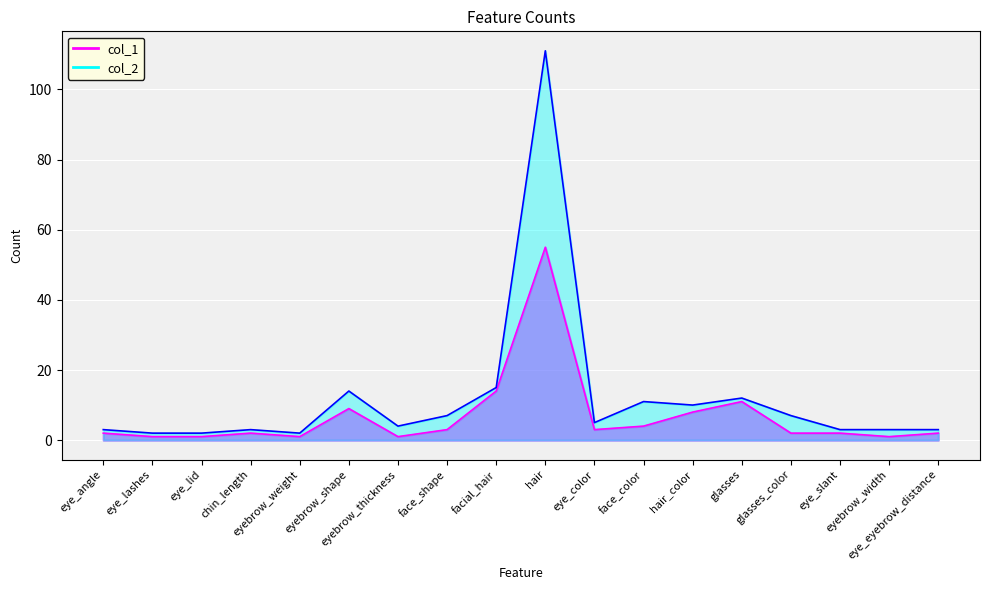

Reading right to left, transcribe all the data shown in this chart.

col_1: eye_eyebrow_distance=2	eyebrow_width=1	eye_slant=2	glasses_color=2	glasses=11	hair_color=8	face_color=4	eye_color=3	hair=55	facial_hair=14	face_shape=3	eyebrow_thickness=1	eyebrow_shape=9	eyebrow_weight=1	chin_length=2	eye_lid=1	eye_lashes=1	eye_angle=2
col_2: eye_eyebrow_distance=3	eyebrow_width=3	eye_slant=3	glasses_color=7	glasses=12	hair_color=10	face_color=11	eye_color=5	hair=111	facial_hair=15	face_shape=7	eyebrow_thickness=4	eyebrow_shape=14	eyebrow_weight=2	chin_length=3	eye_lid=2	eye_lashes=2	eye_angle=3